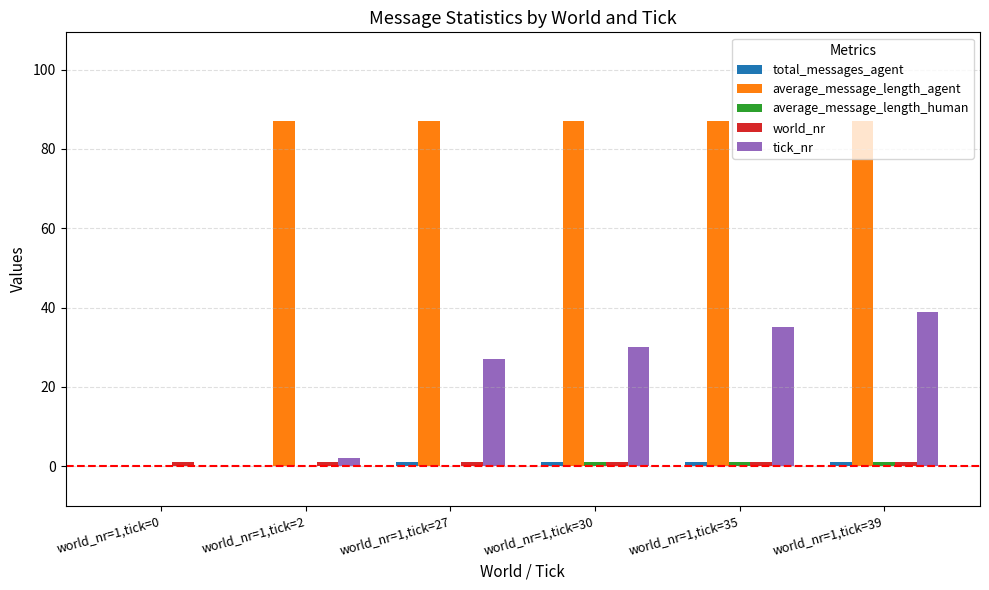

Which has a higher value, world_nr=1,tick=35 or world_nr=1,tick=0?

world_nr=1,tick=35